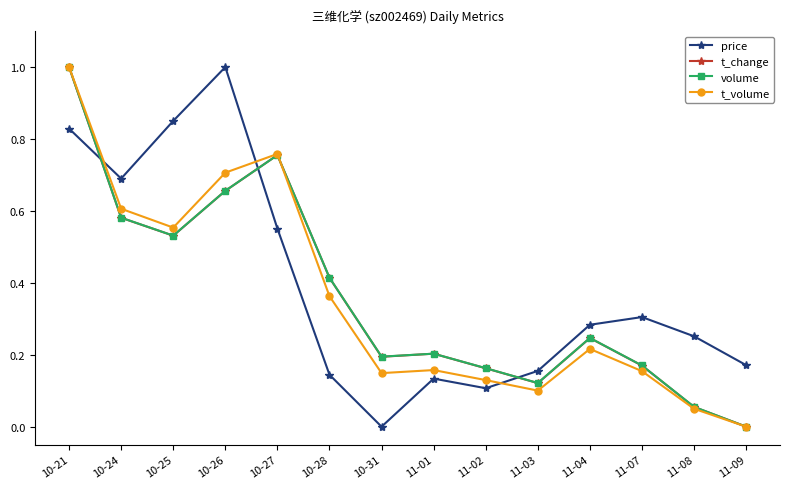

Is the value of volume at 11-07 greater than the value of t_volume at 10-24?

No